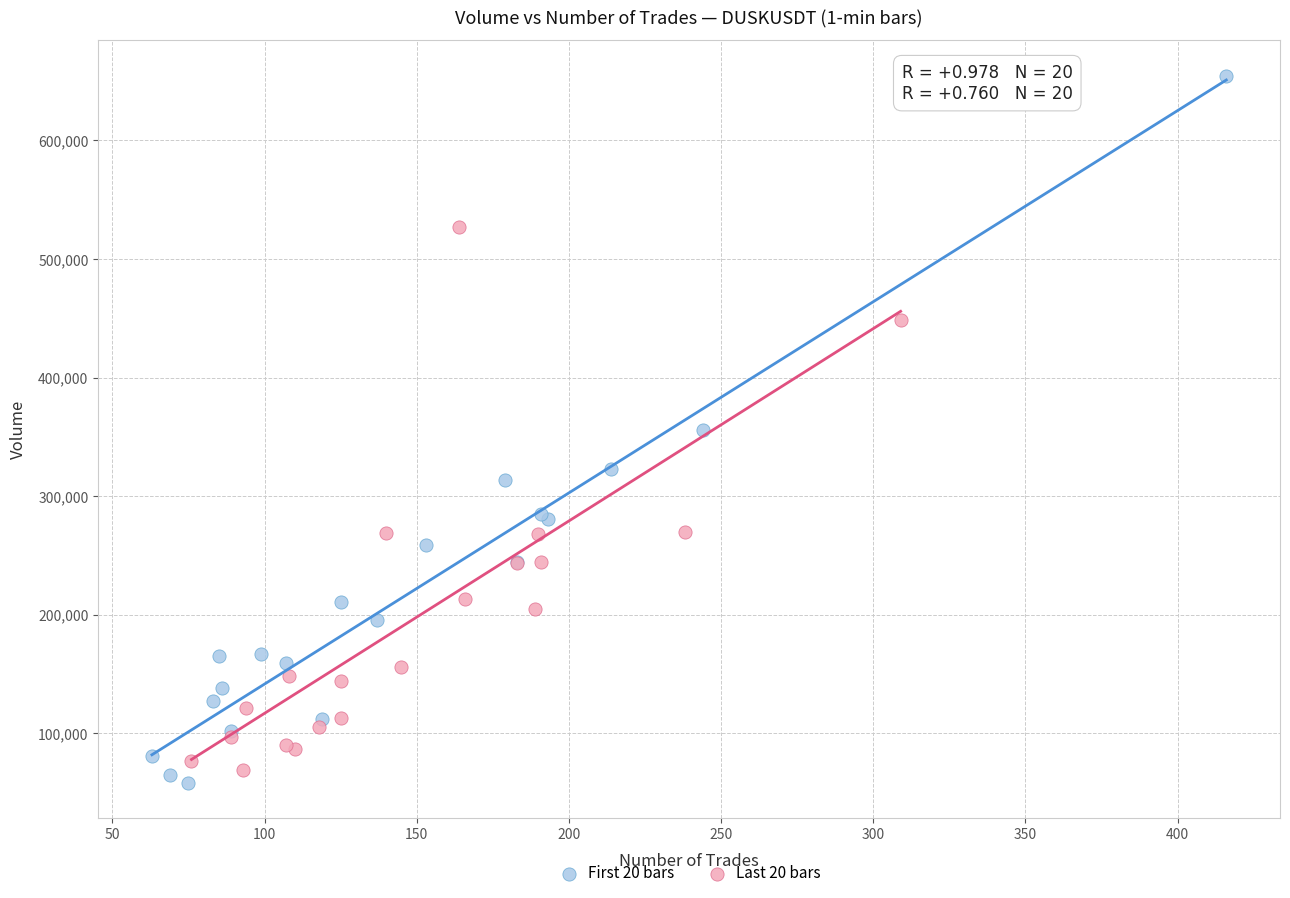

Which series has the largest Y range (max minus min)?

First 20 bars